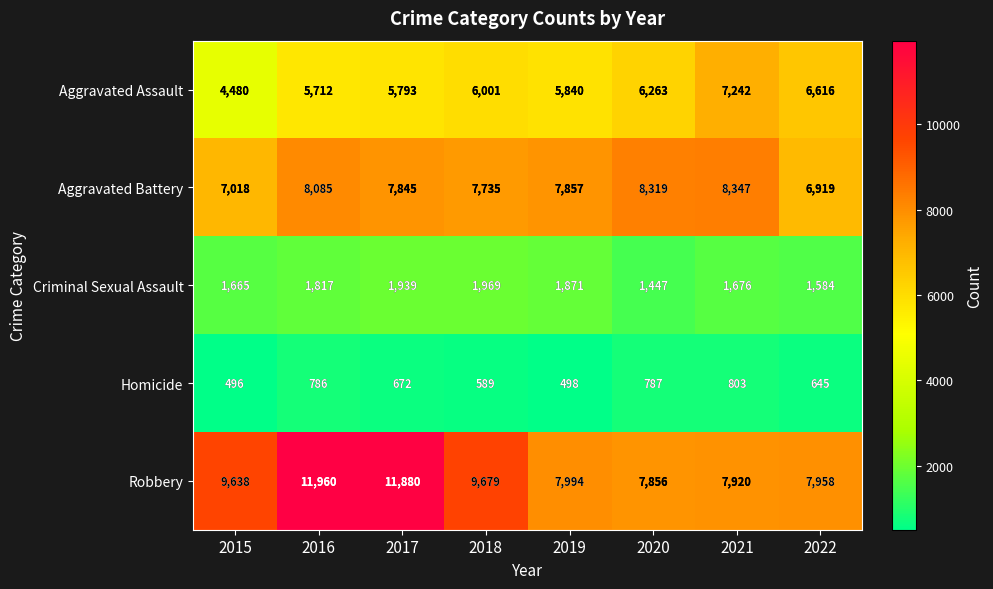

What is the smallest value displayed?

496